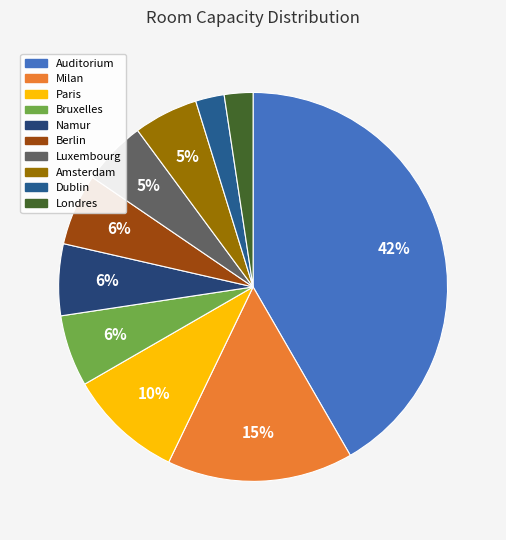

Count the number of slices in the pie.

10